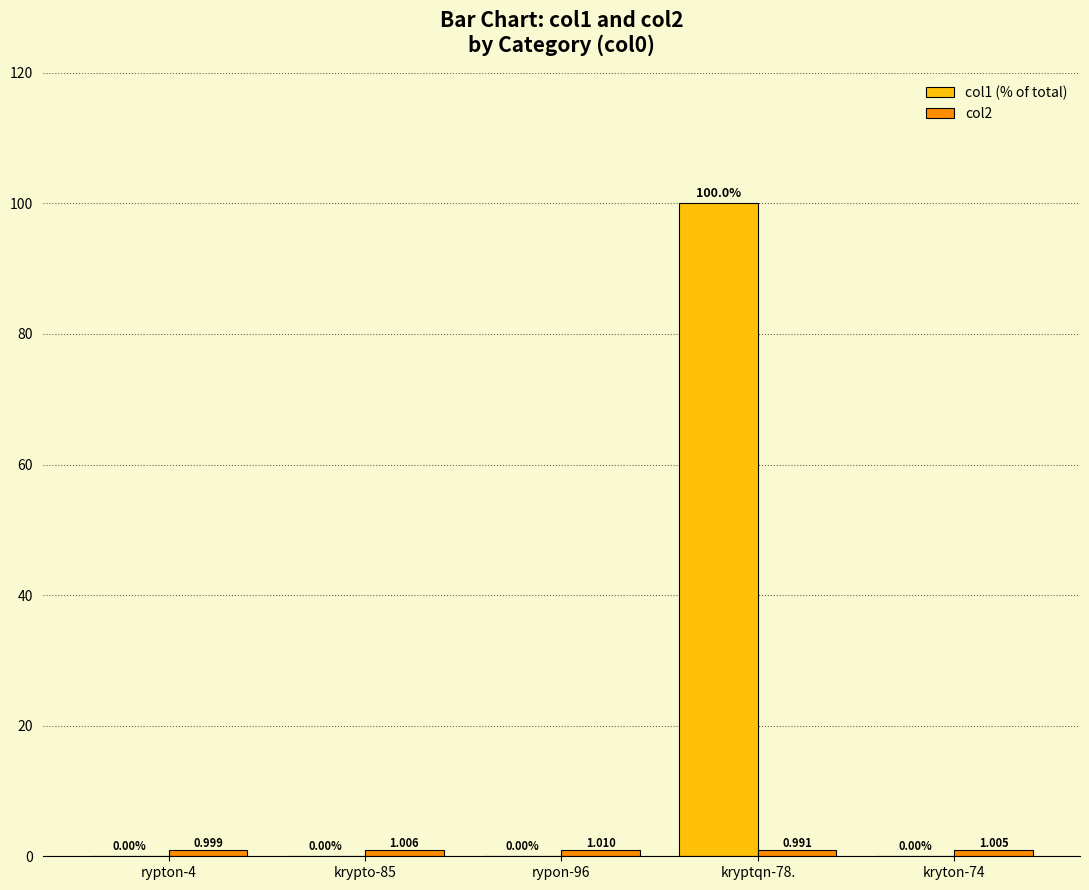

What is the label of the 1st bar from the left?

rypton-4